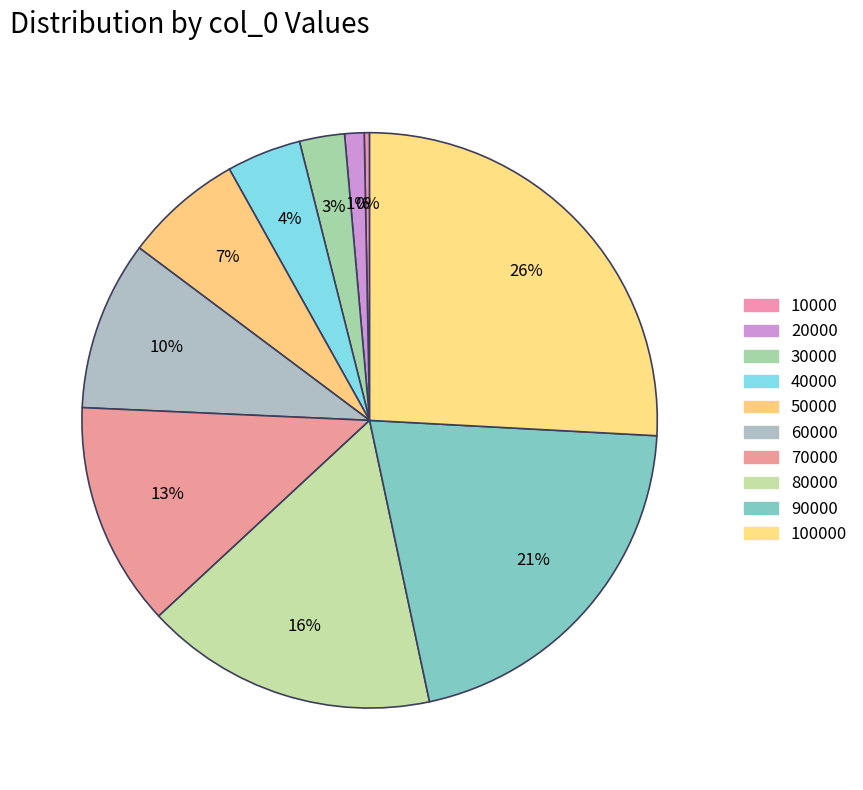

Rank the categories by value from highest to lowest.

100000, 90000, 80000, 70000, 60000, 50000, 40000, 30000, 20000, 10000